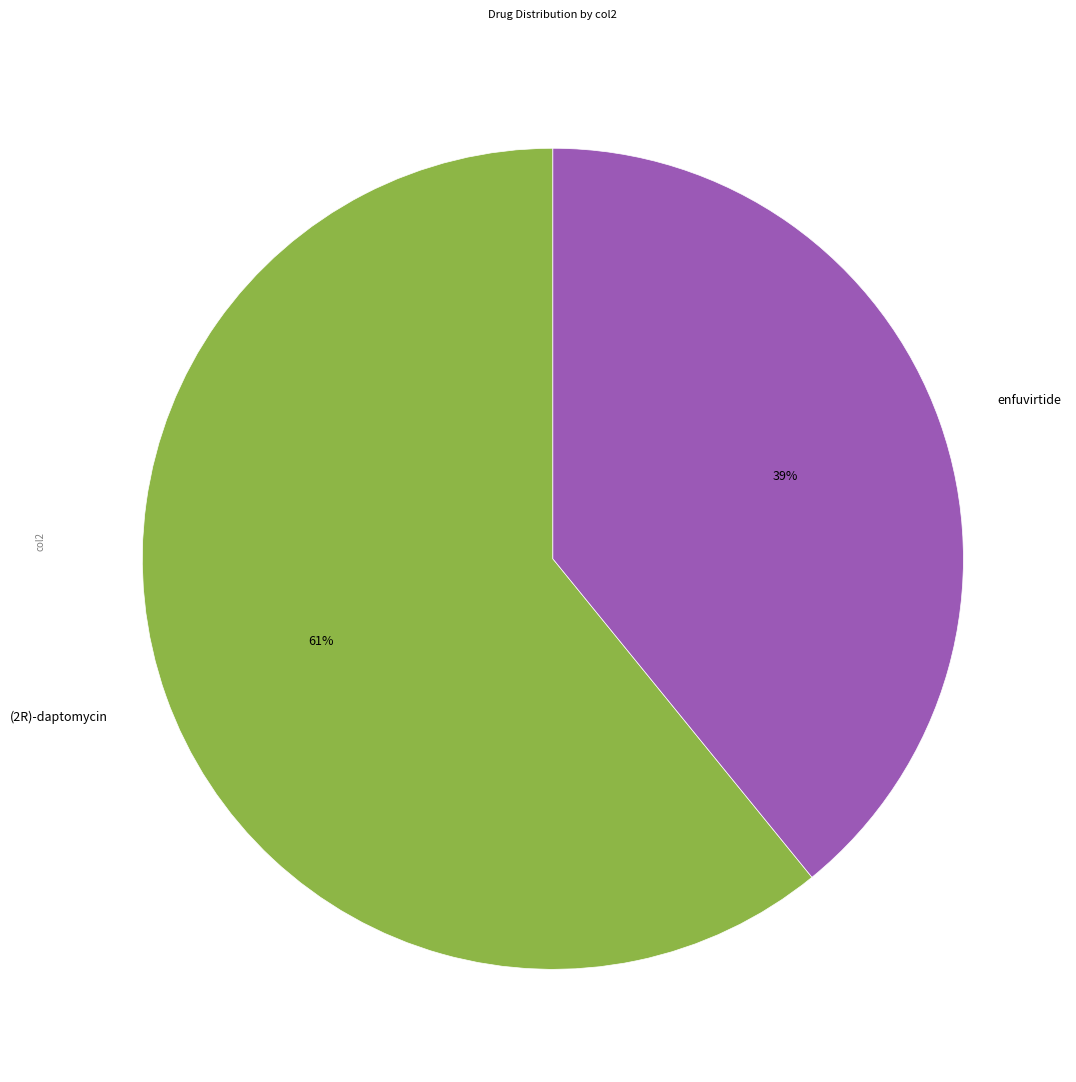

Which has a higher value, (2R)-daptomycin or enfuvirtide?

(2R)-daptomycin